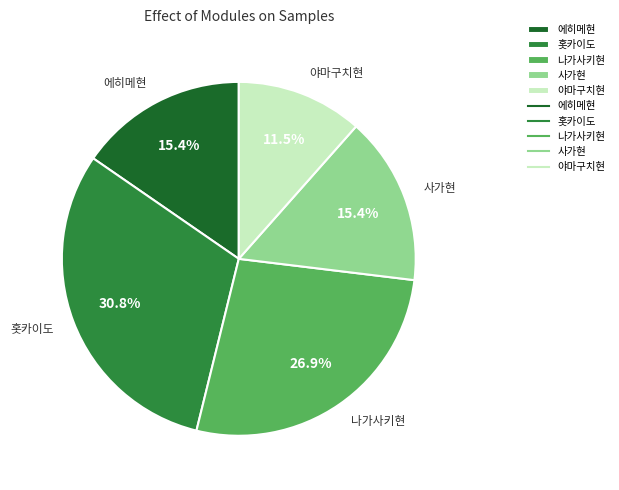

Does 에히메현 represent more than half of the total?

No